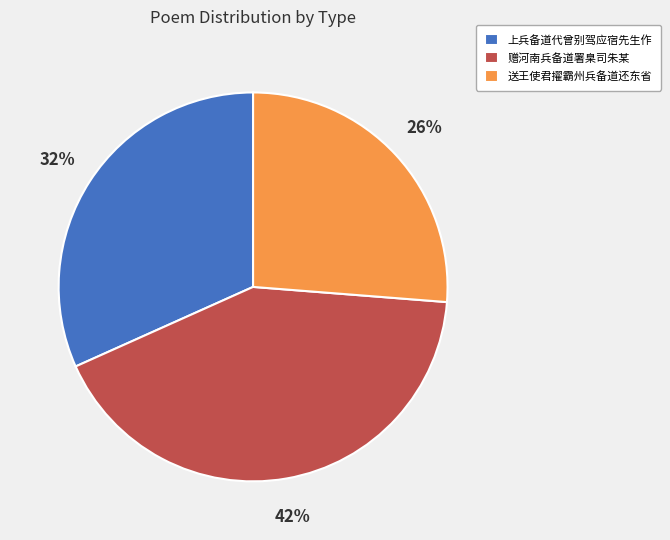

Do 上兵备道代曾别驾应宿先生作 and 赠河南兵备道署臬司朱某 together represent more than half of the pie?

Yes